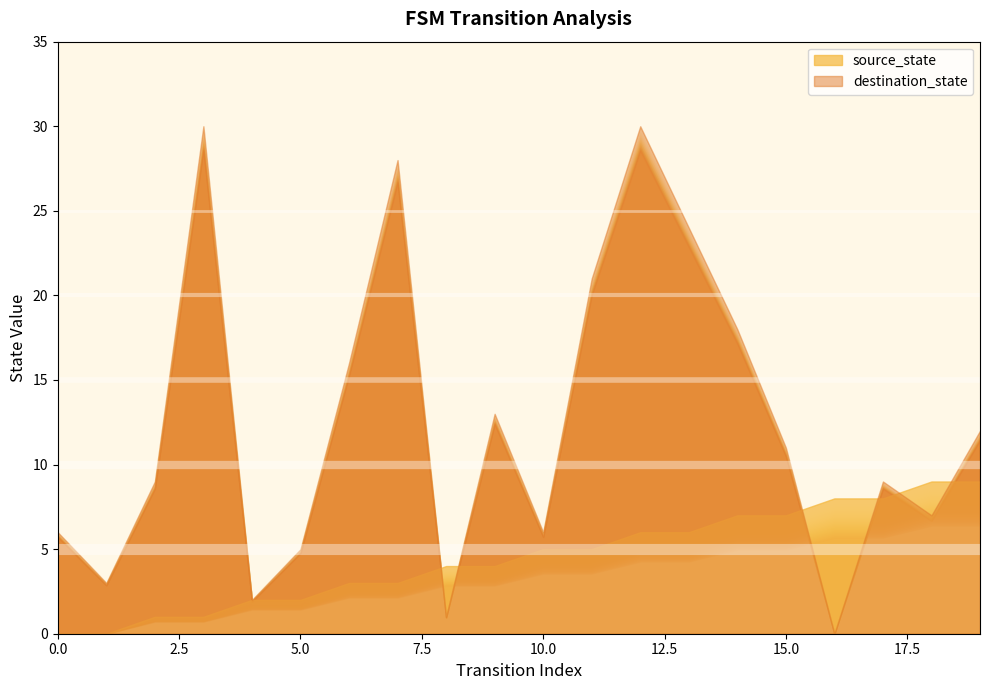

At which category is the sum across all series the highest?

12